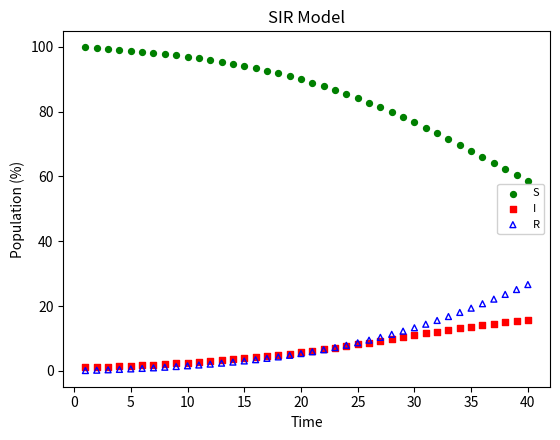

Across all series, what Y value is closest to 49?

58.7